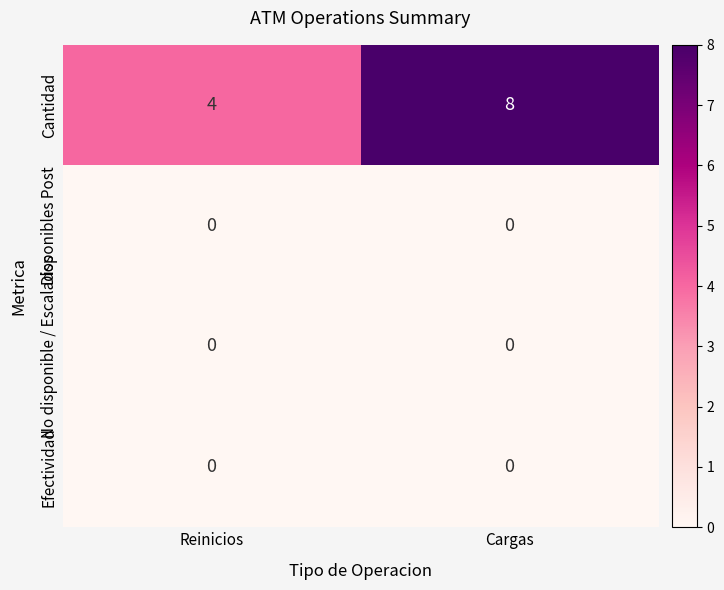

Between Reinicios and Cargas, which series saw the biggest shift?

Cantidad